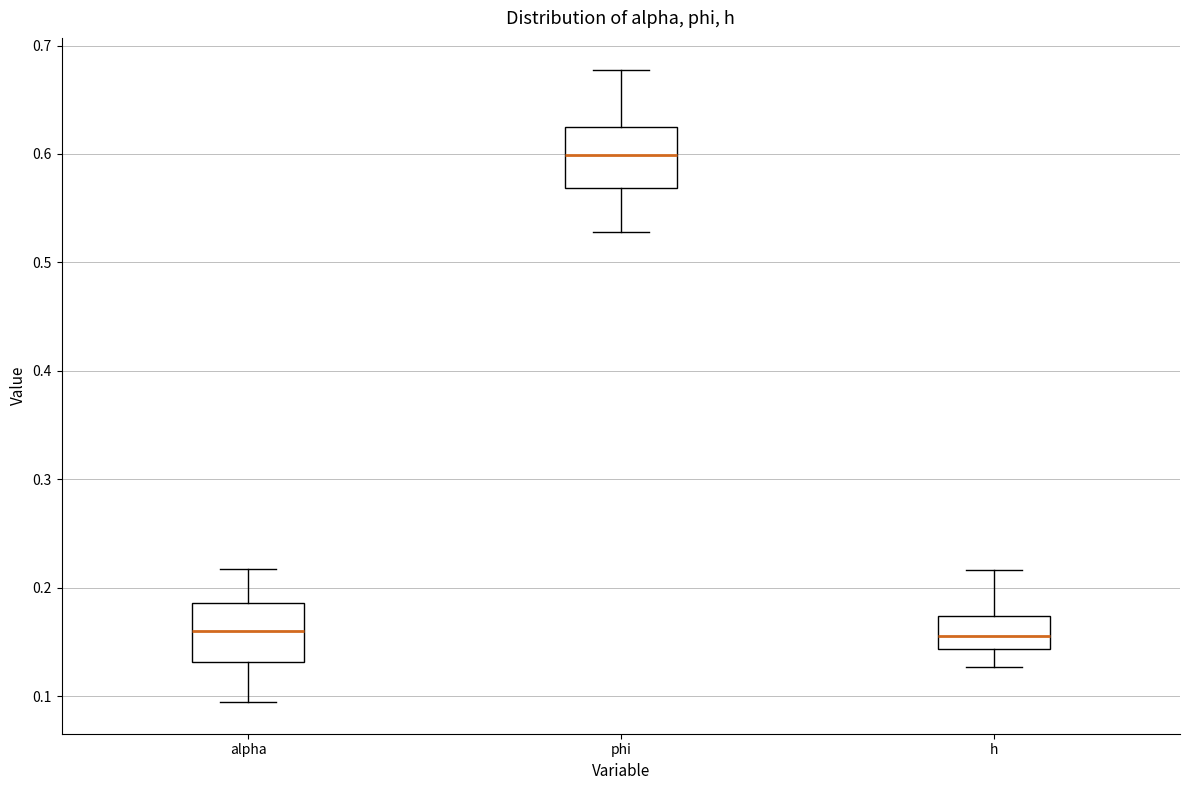

Where does the upper whisker of the box for phi end on the y-axis? The values are not printed on the chart, so give them approximately, as read against the axis.

0.68